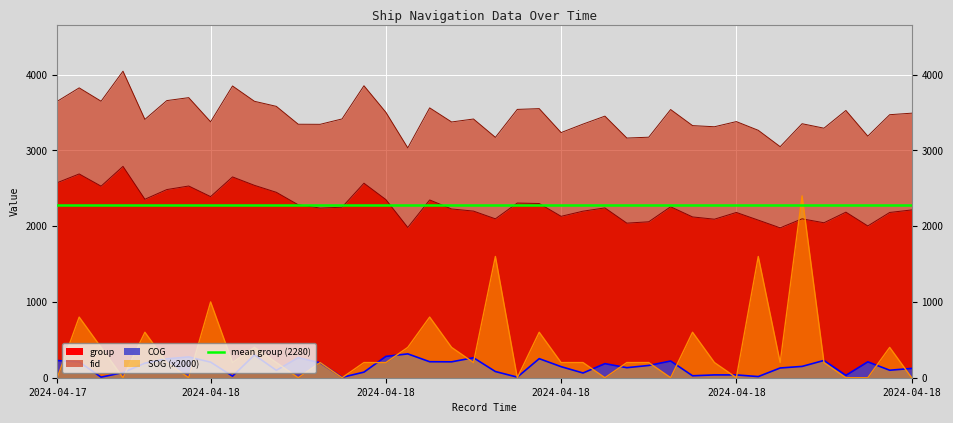

What is the difference between the second highest and minimum values in the fid series?

820.0